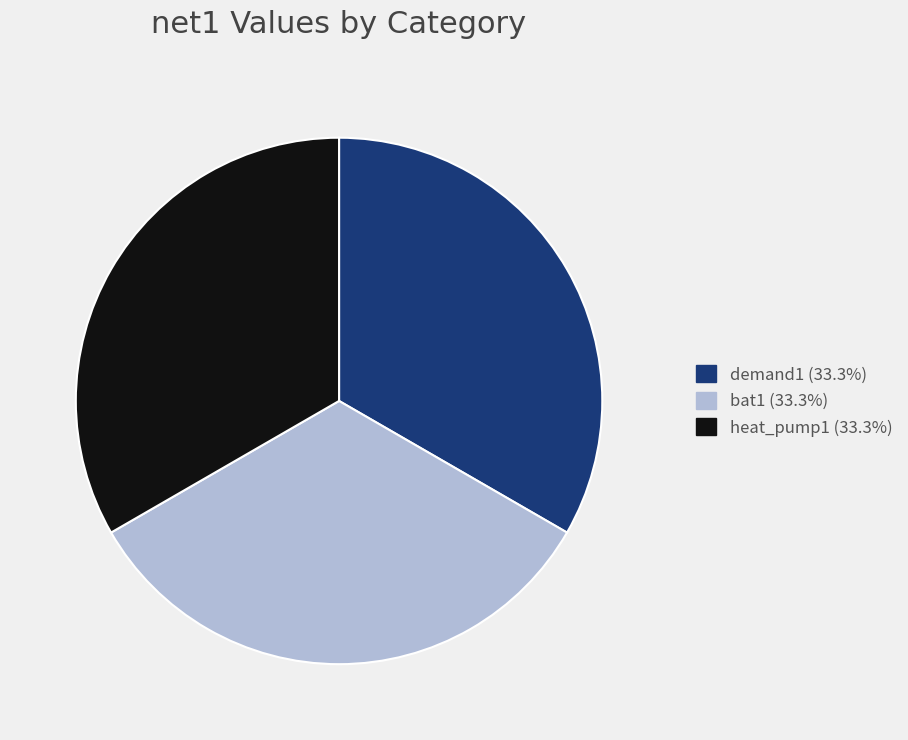

Is there any slice that represents more than half of the pie?

No